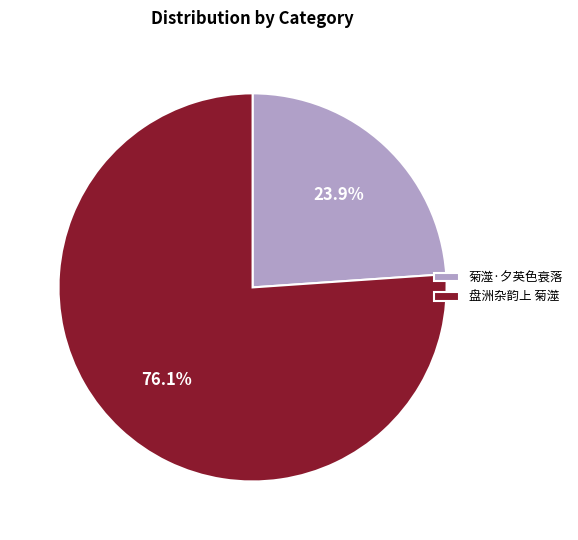

Rank the categories by value from highest to lowest.

盘洲杂韵上 菊澨, 菊澨·夕英色衰落